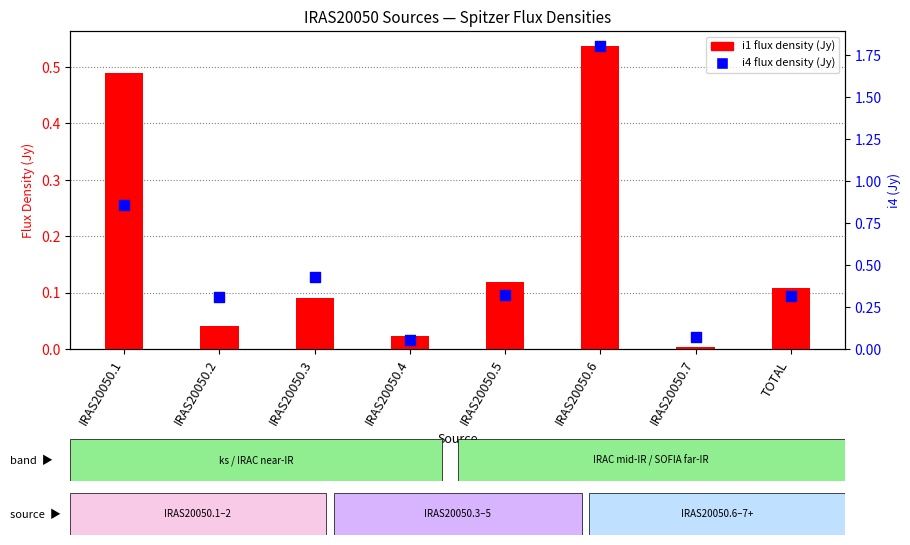

Which series contains the lowest Y value?

i1 flux density (Jy)